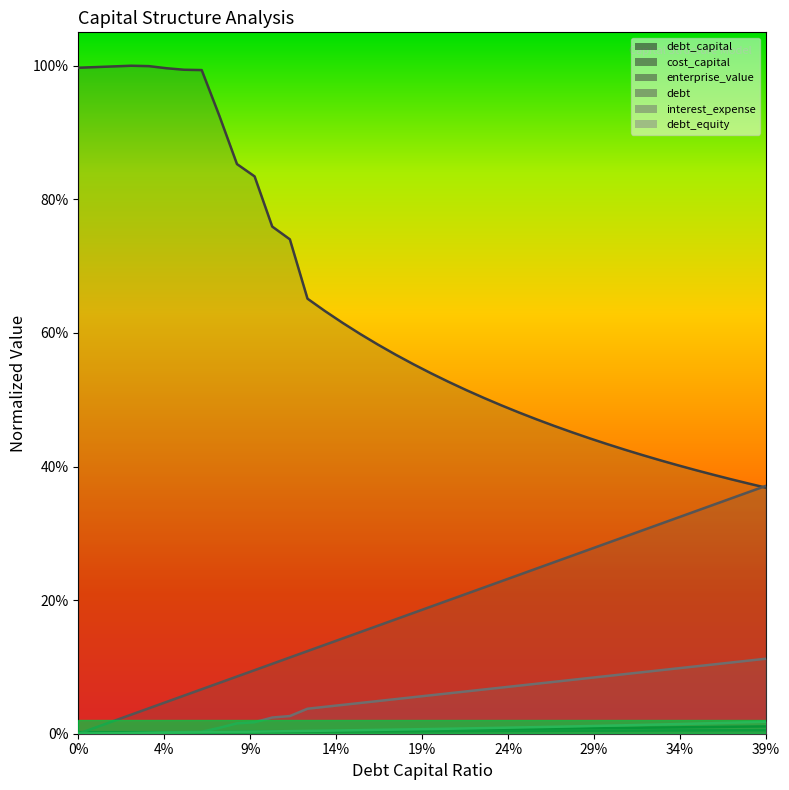

What is the spread (max minus min) of values at 0.05?

1.0